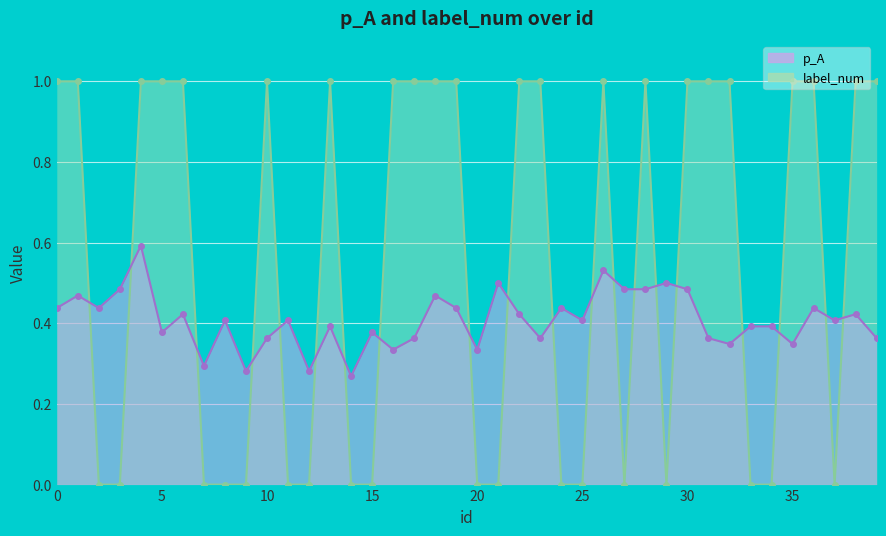

What are all the series names shown in the legend?

p_A, label_num